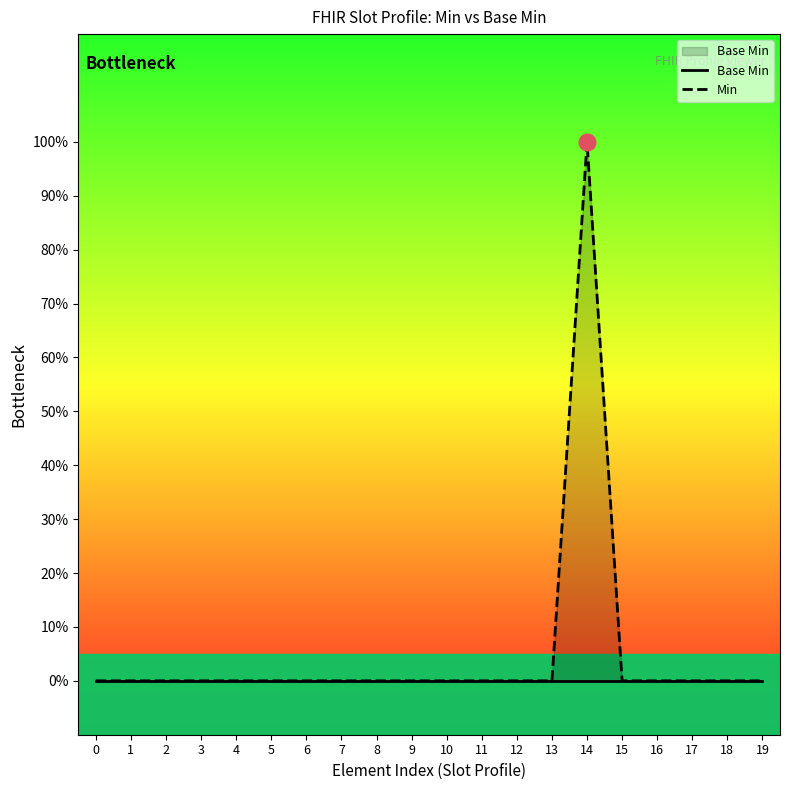

Reading right to left, list all the values displayed in this chart.

Base Min: 0	0	0	0	0	0	0	0	0	0	0	0	0	0	0	0	0	0	0	0
Min: 0	0	0	0	0	1	0	0	0	0	0	0	0	0	0	0	0	0	0	0